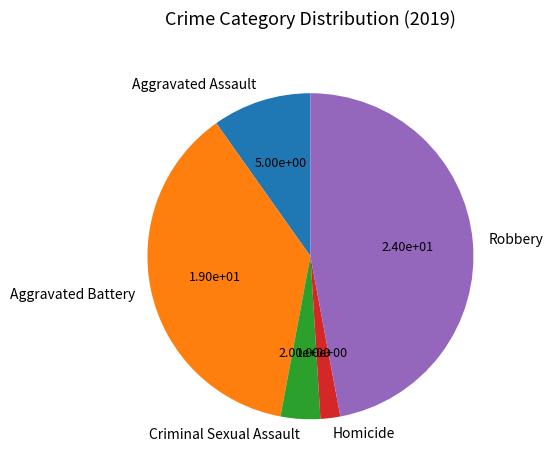

Do Homicide and Criminal Sexual Assault together represent more than half of the pie?

No